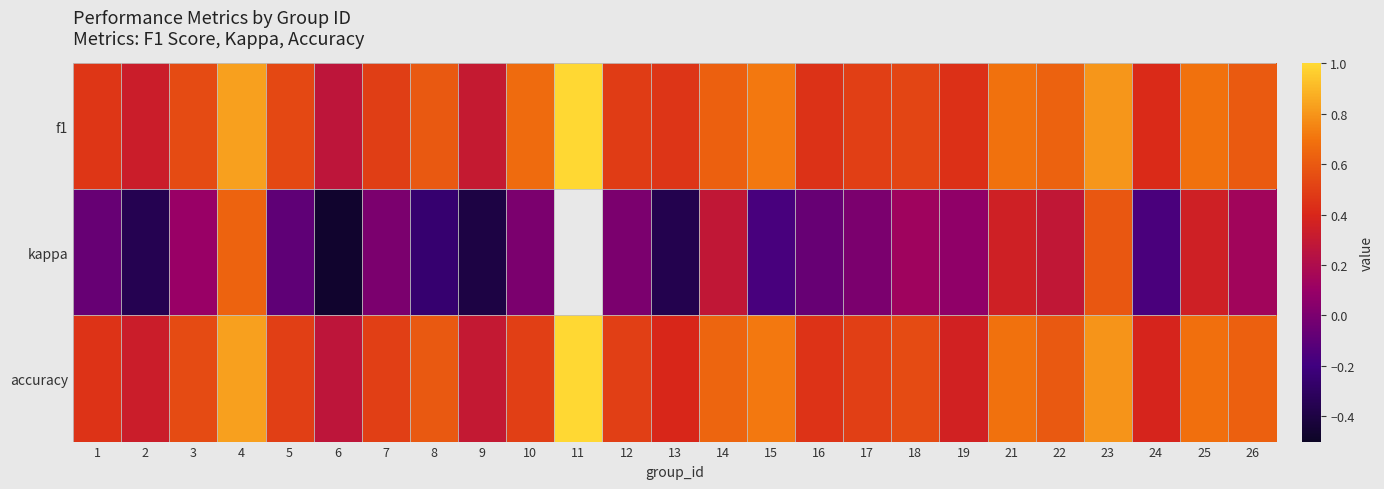

Which has a higher value, 10 or 13?

10